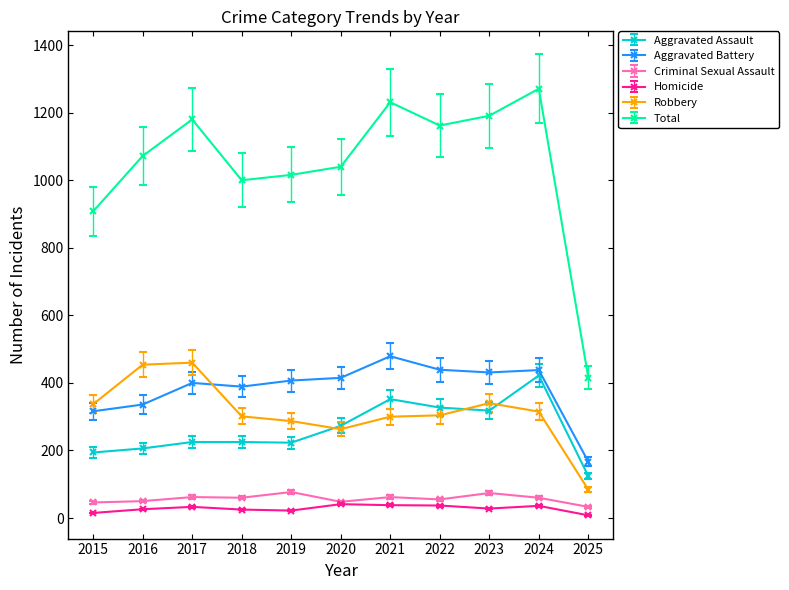

Which series has the largest range (max minus min)?

Total